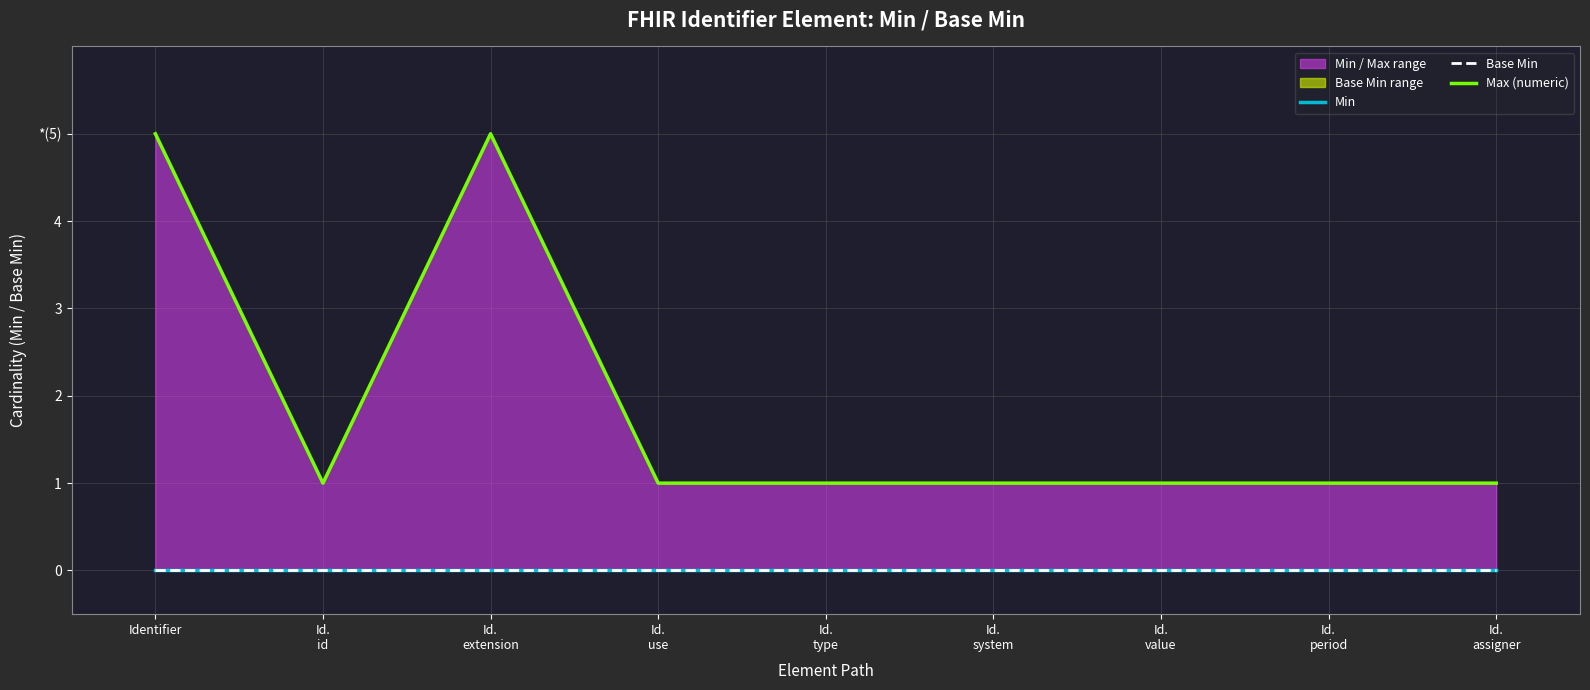

What is the label of the 5th point from the right?

Id.
type